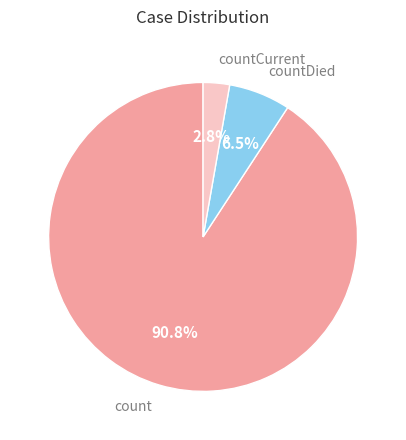

The count slice represents 91% of the pie. True or false?

True